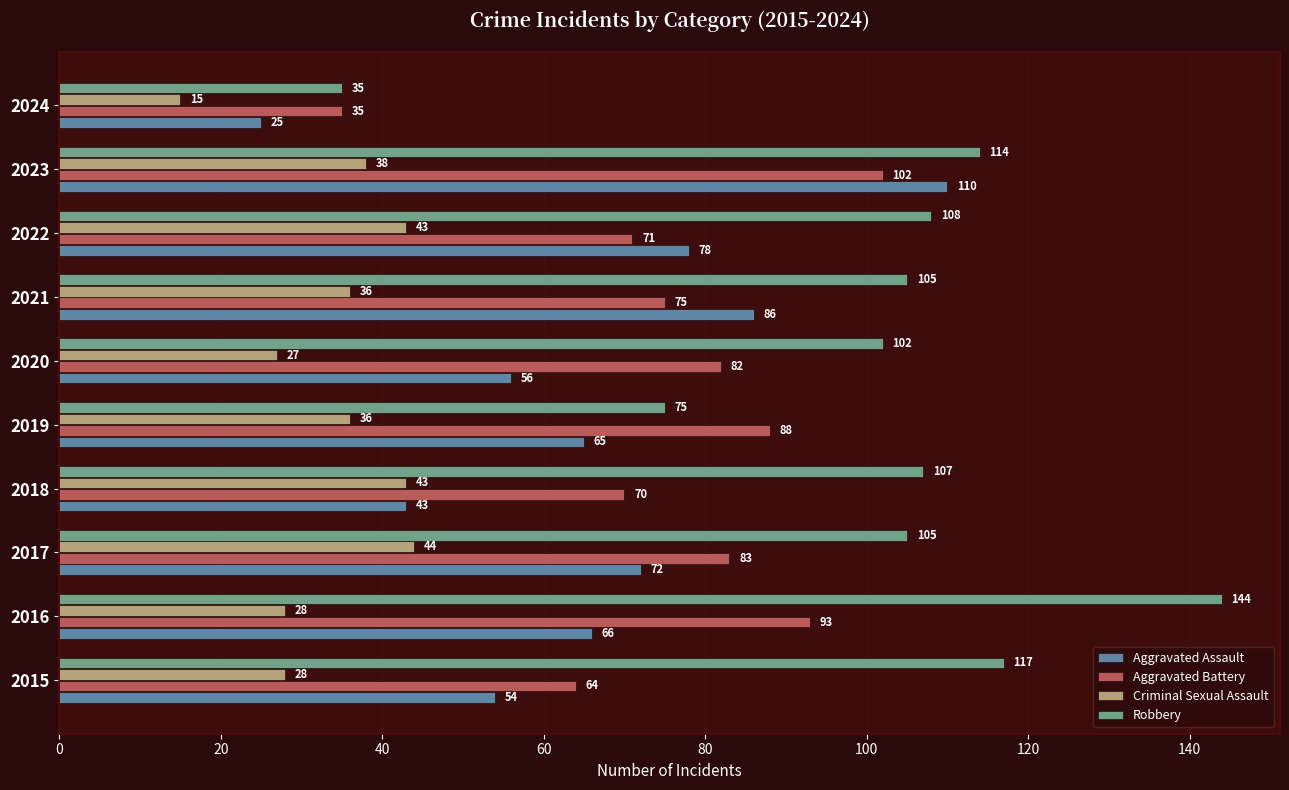

Is the value of Aggravated Battery at 2022 greater than the value of Criminal Sexual Assault at 2021?

Yes